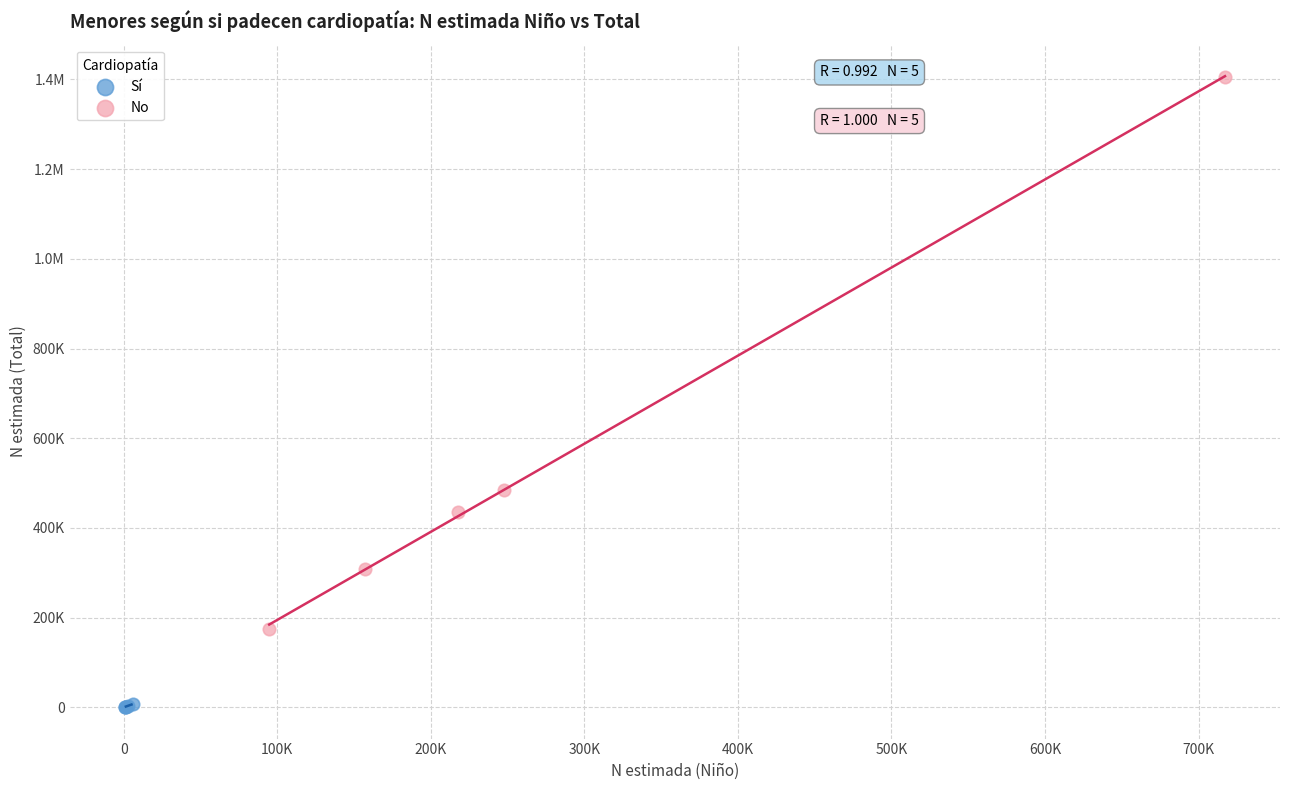

What are all the series names shown in the legend?

Sí, No